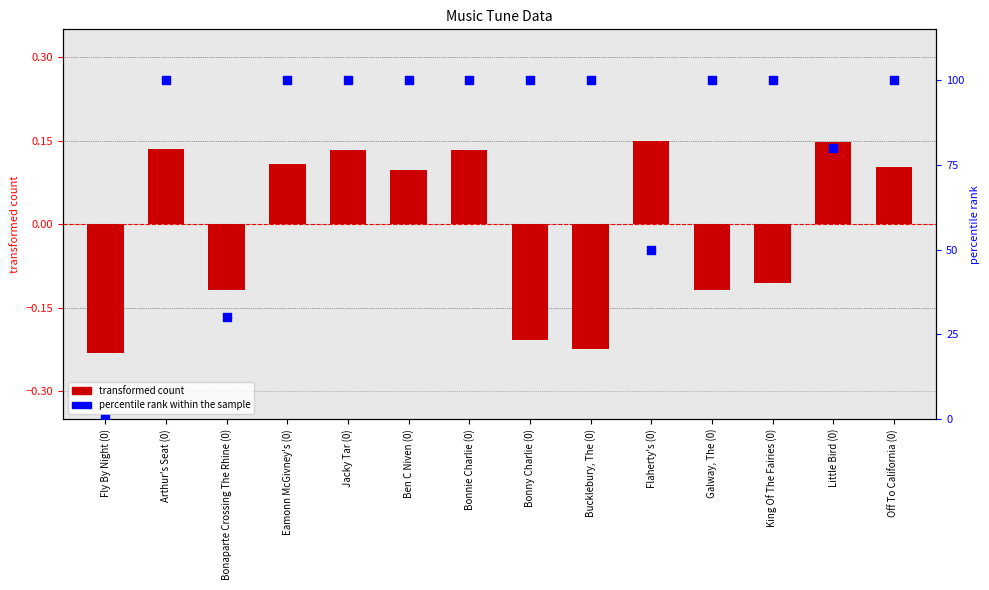

Which series contains the highest Y value?

percentile rank within the sample